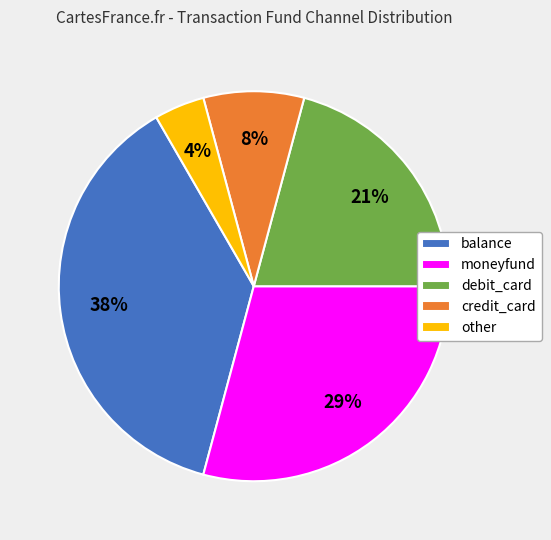

Which category has the biggest portion of the pie?

balance